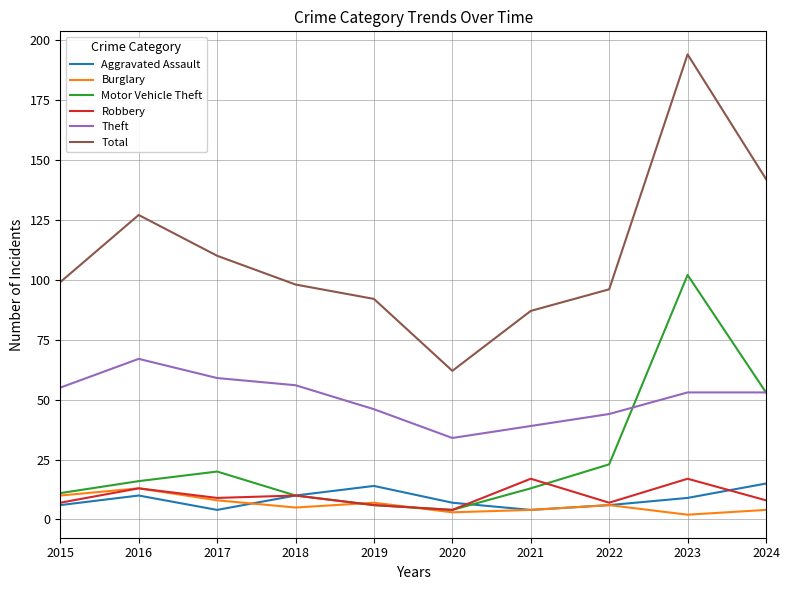

List the series in order of their peak value, lowest first.

Burglary, Aggravated Assault, Robbery, Theft, Motor Vehicle Theft, Total